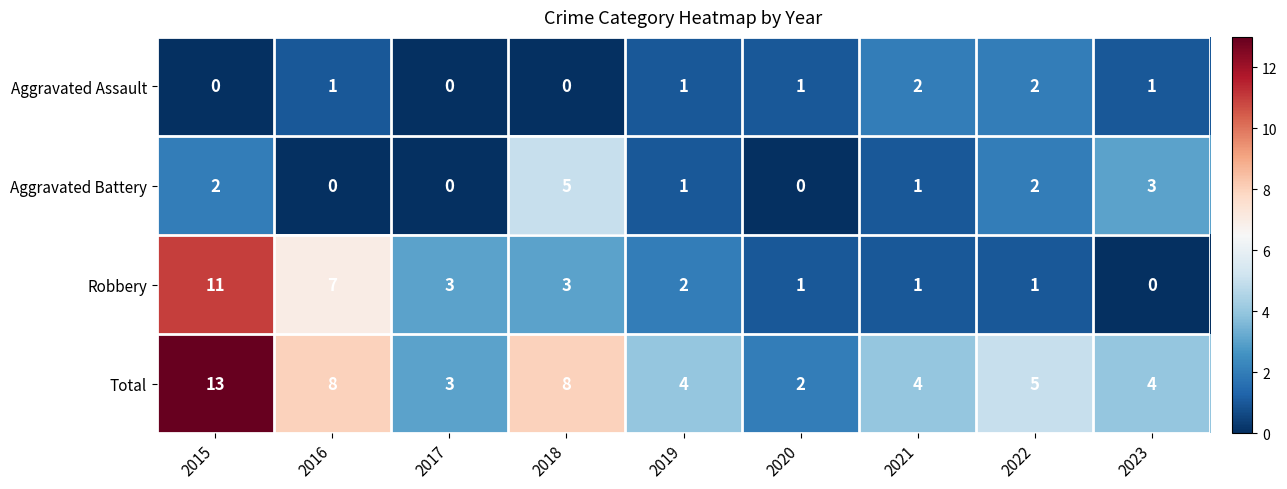

True or false: Total has a value of 13 at 2015.

True